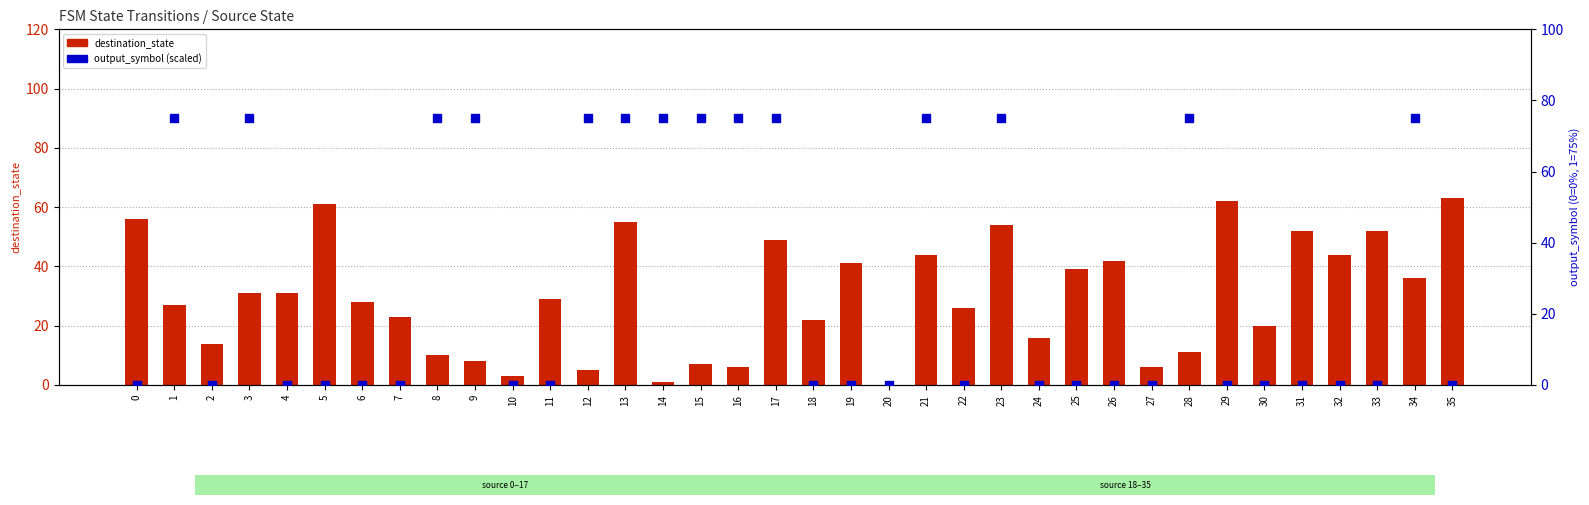

At which category is the sum across all series the highest?

13